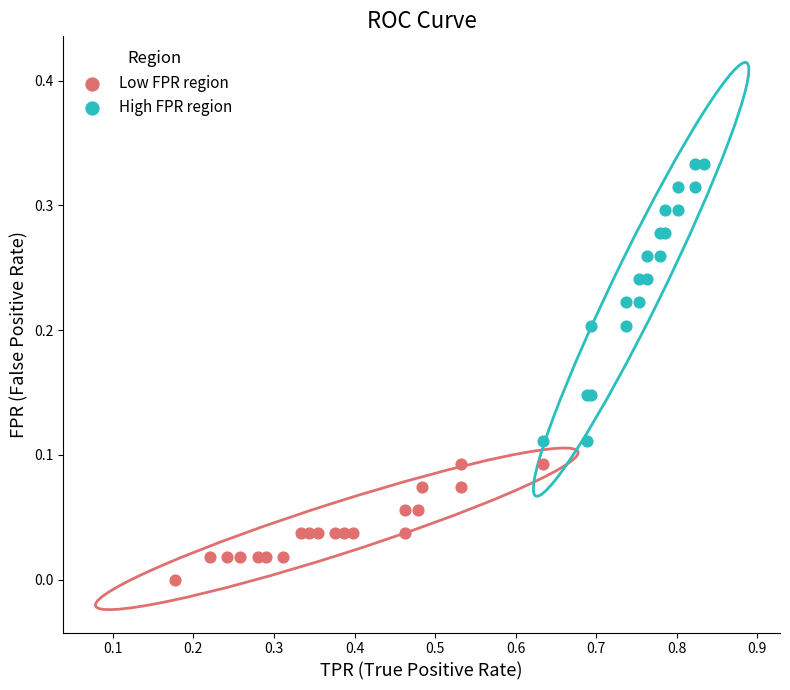

Which series contains the lowest Y value?

Low FPR region